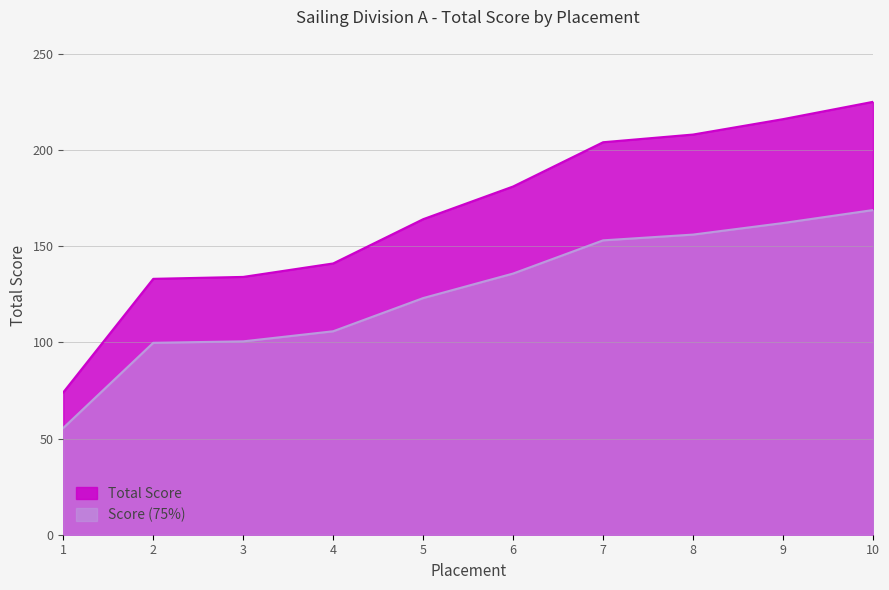

What is the change in value from 1 to 10?

+151